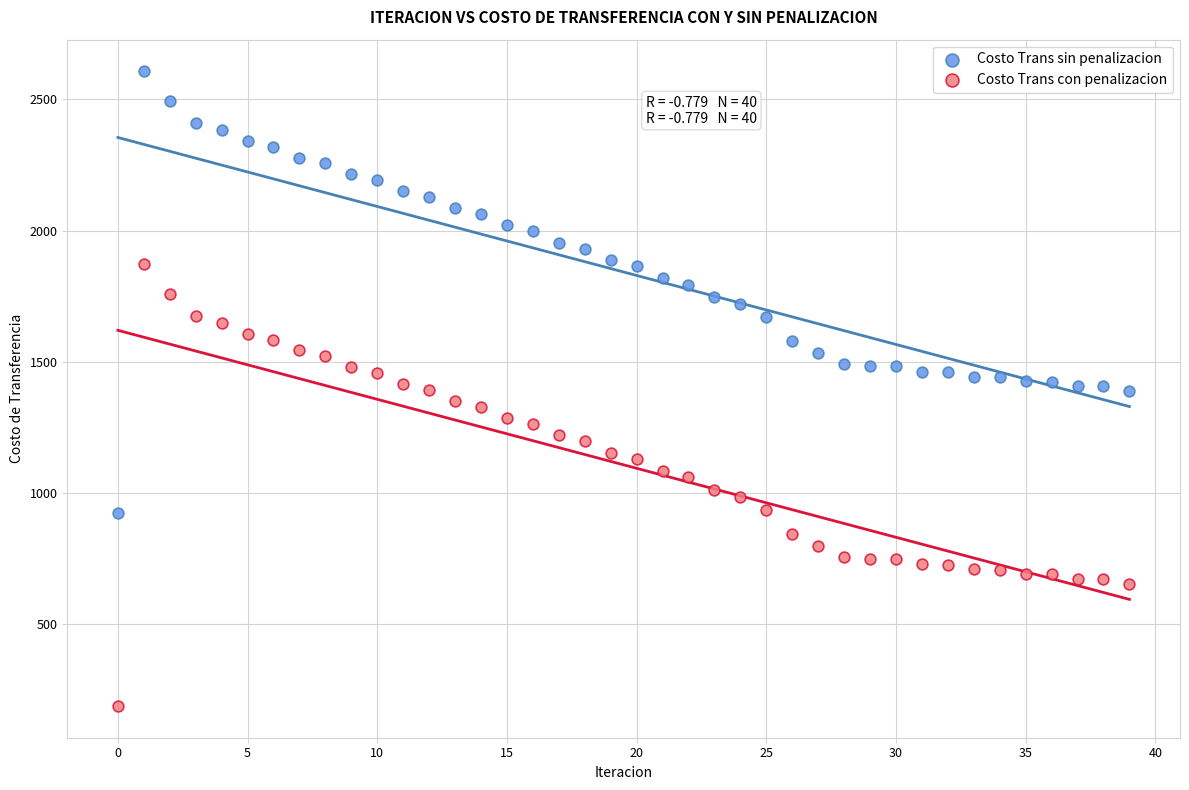

What are all the series names shown in the legend?

Costo Trans sin penalizacion, Costo Trans con penalizacion